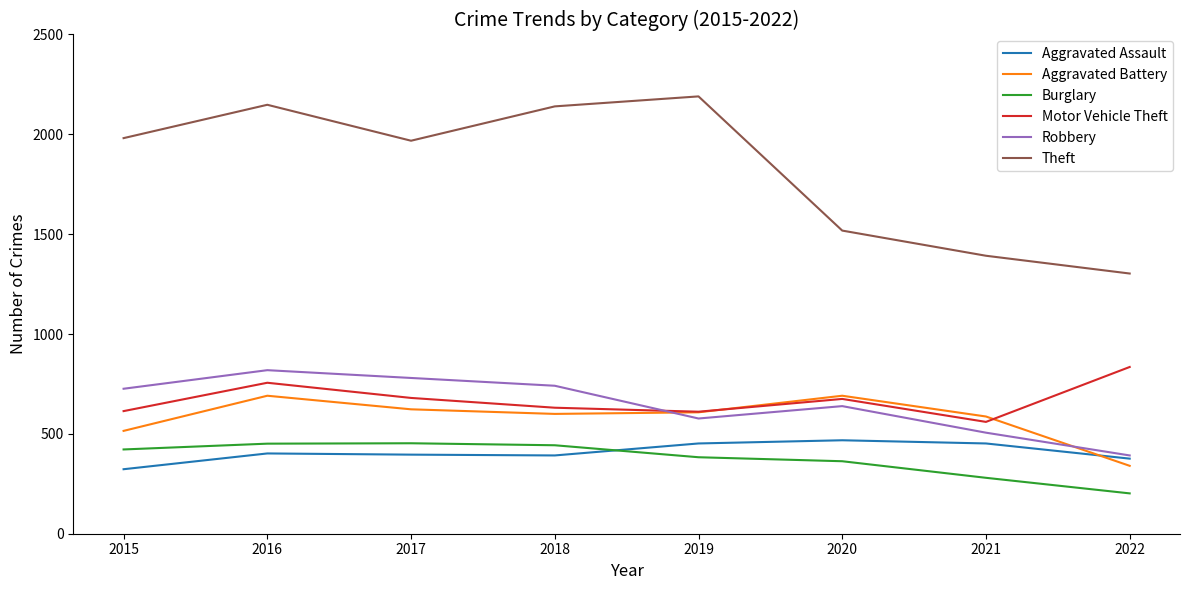

Is it true that Aggravated Battery equals 515 at 2015?

True